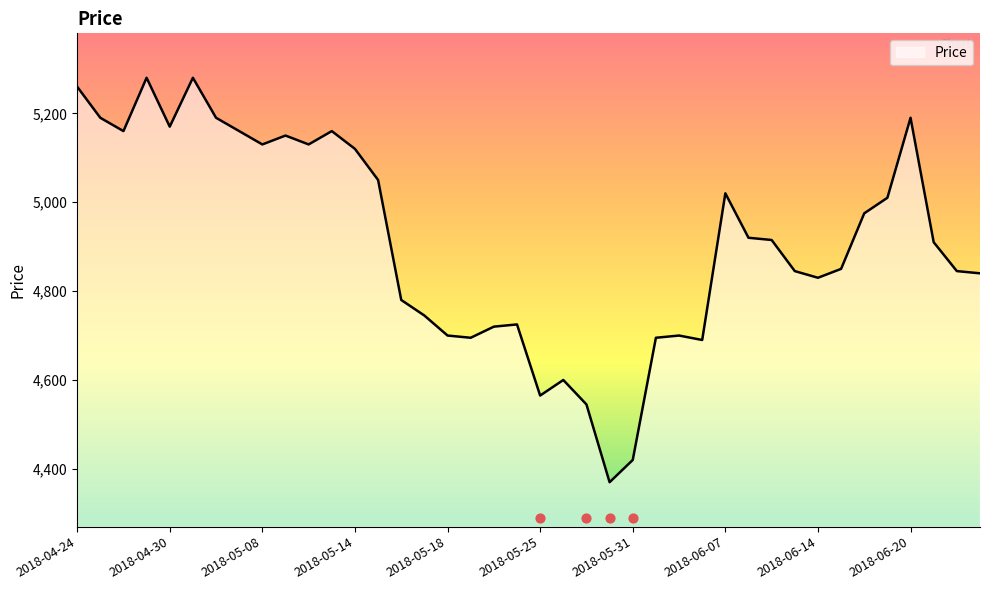

What is the change in value from 2018-05-24 to 2018-06-19?

+285